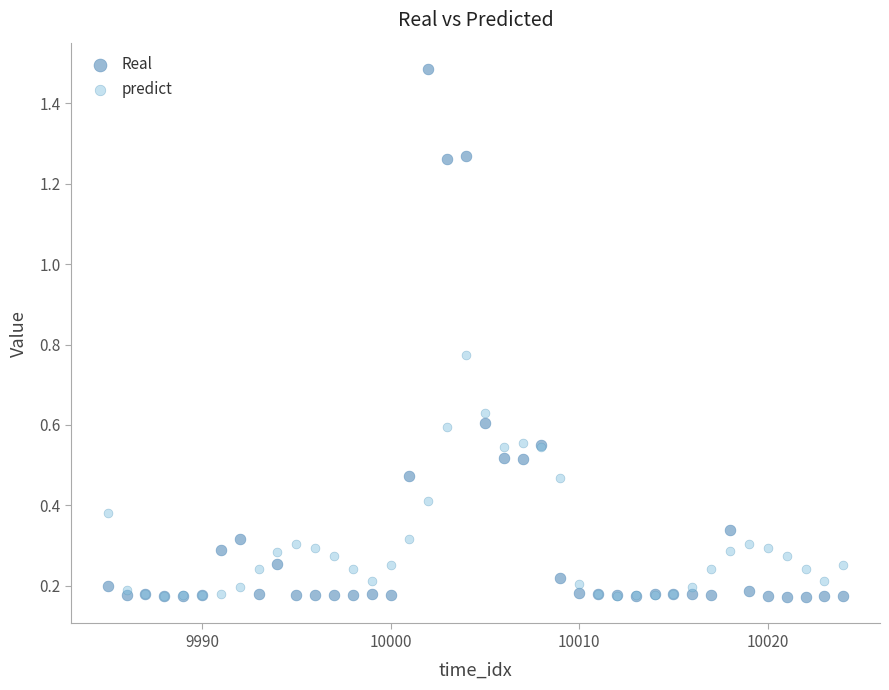

Which series reaches the maximum Y coordinate?

Real